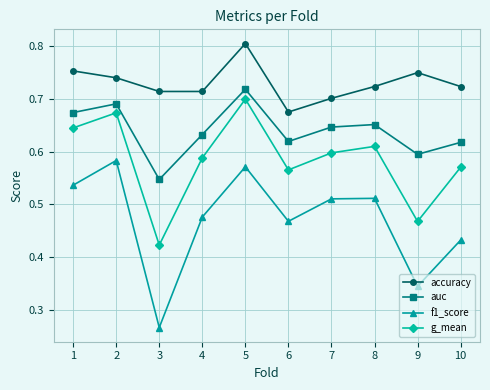

List the series in order of their overall mean, lowest first.

f1_score, g_mean, auc, accuracy